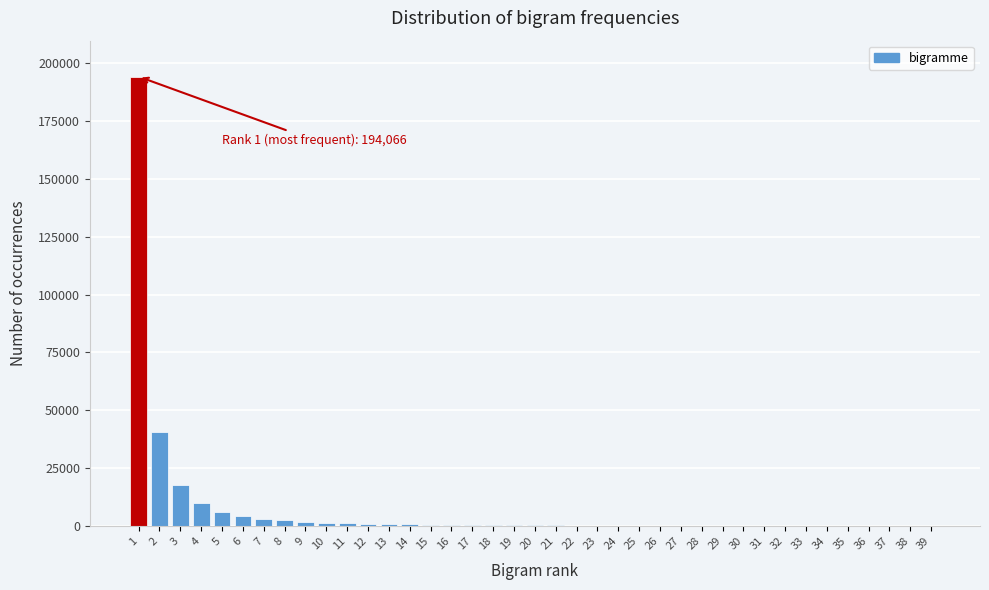

What is the greatest value displayed?

194066